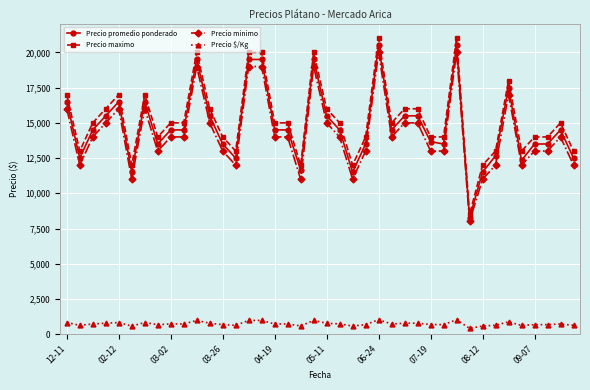

What is the value of the Precio minimo point at the 13th from the left?

13000